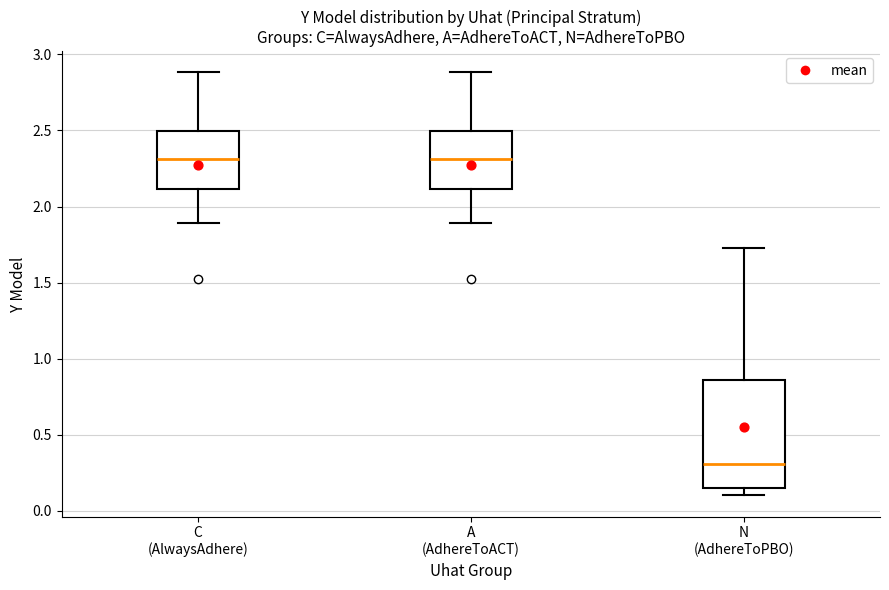

Where does the lower whisker of the box for A (AdhereToACT) end on the y-axis? The values are not printed on the chart, so give them approximately, as read against the axis.

1.90